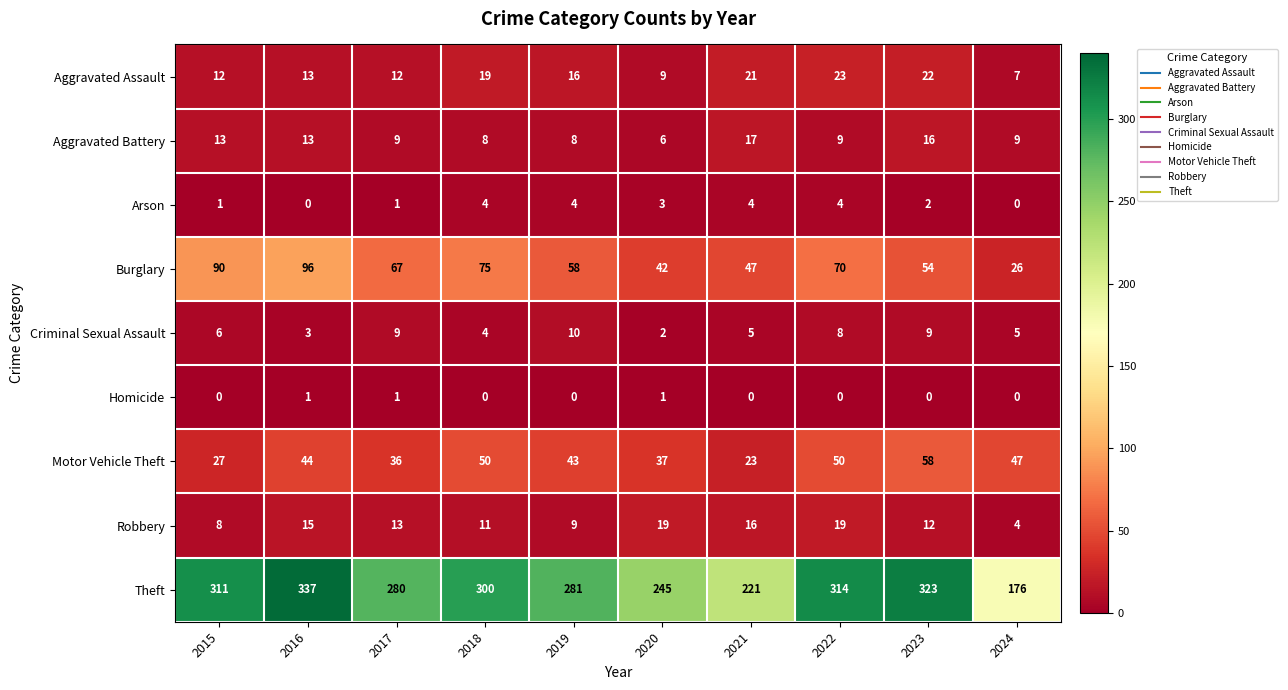

Which series has the widest spread of values?

Theft